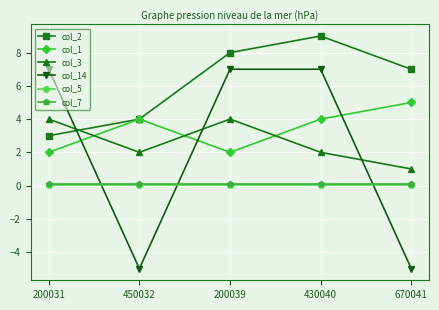

Where does the col_3 series first go above 2?

200031